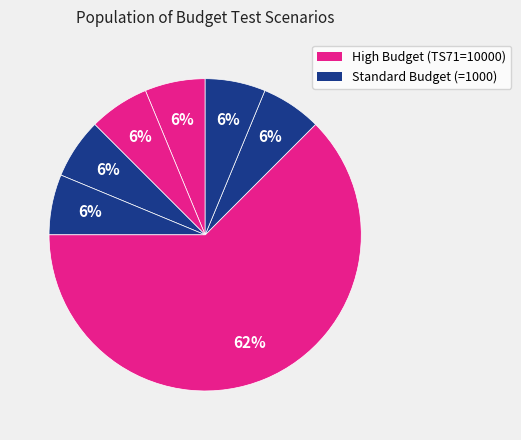

Count the number of slices in the pie.

7